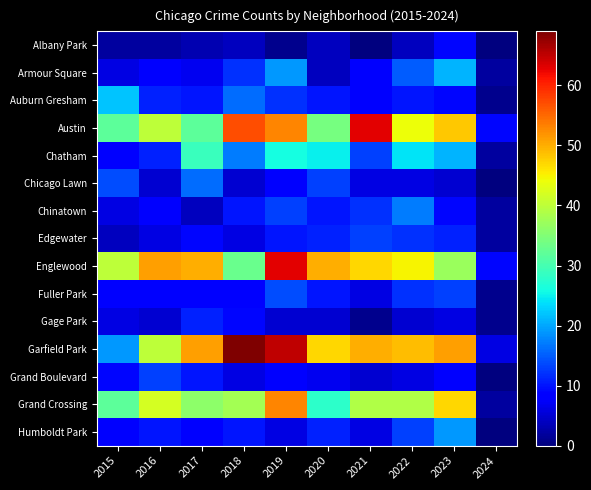

Count the number of categories in the chart.

10